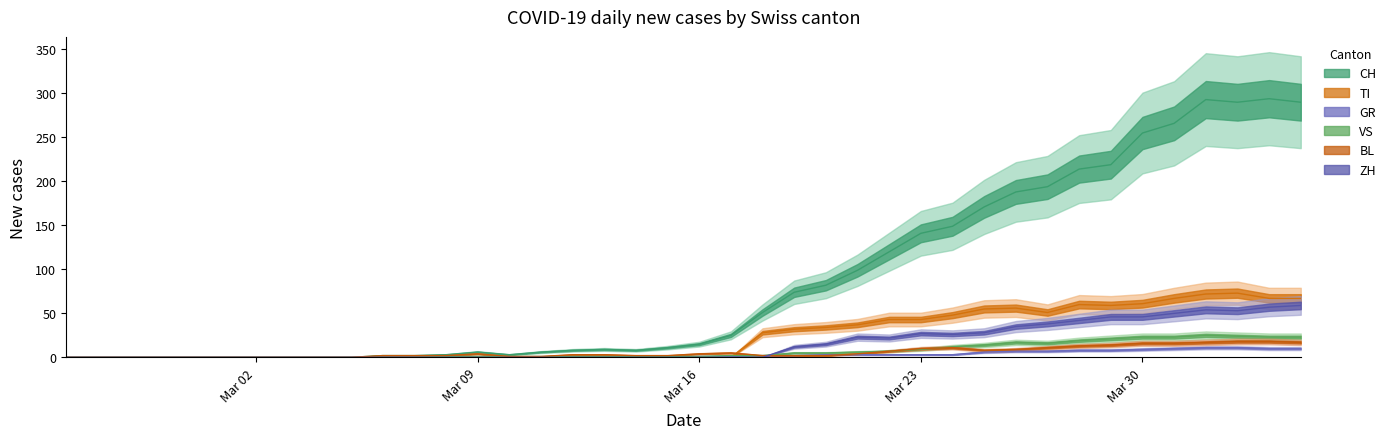

What position from the left is 2020-03-19?

24